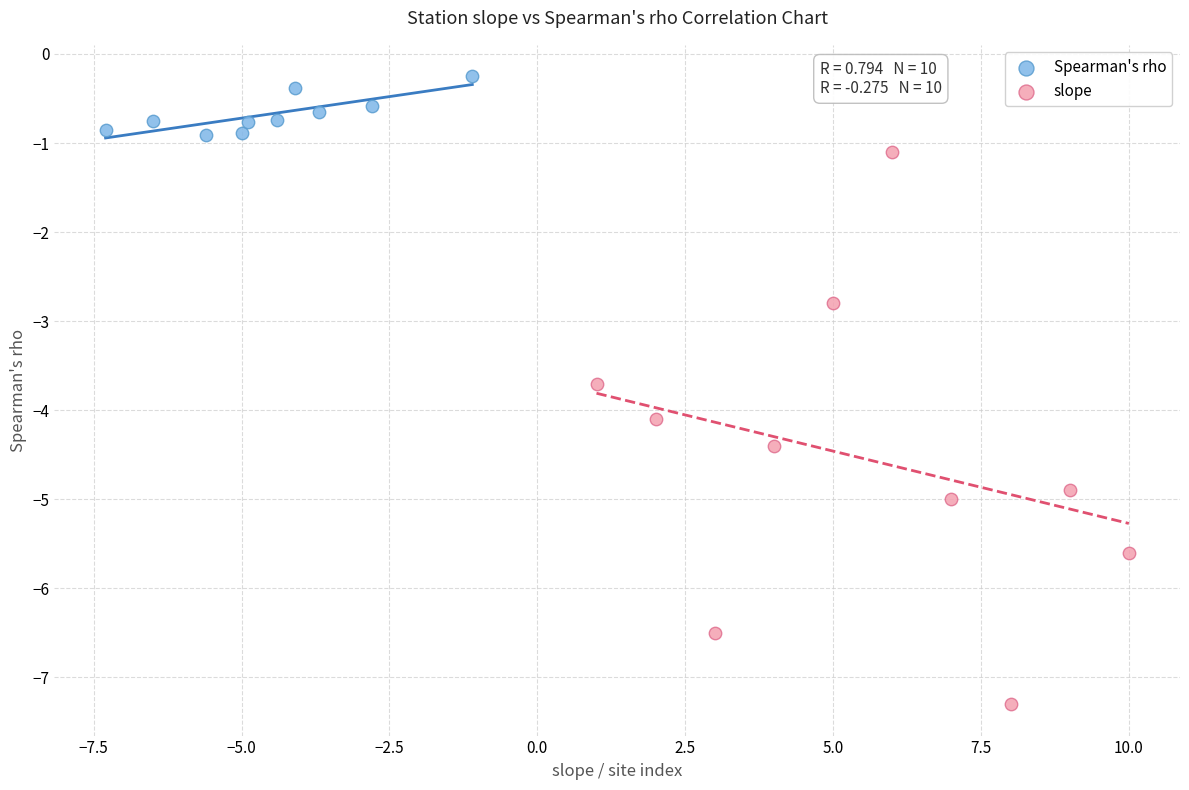

Which series reaches the minimum Y coordinate?

slope